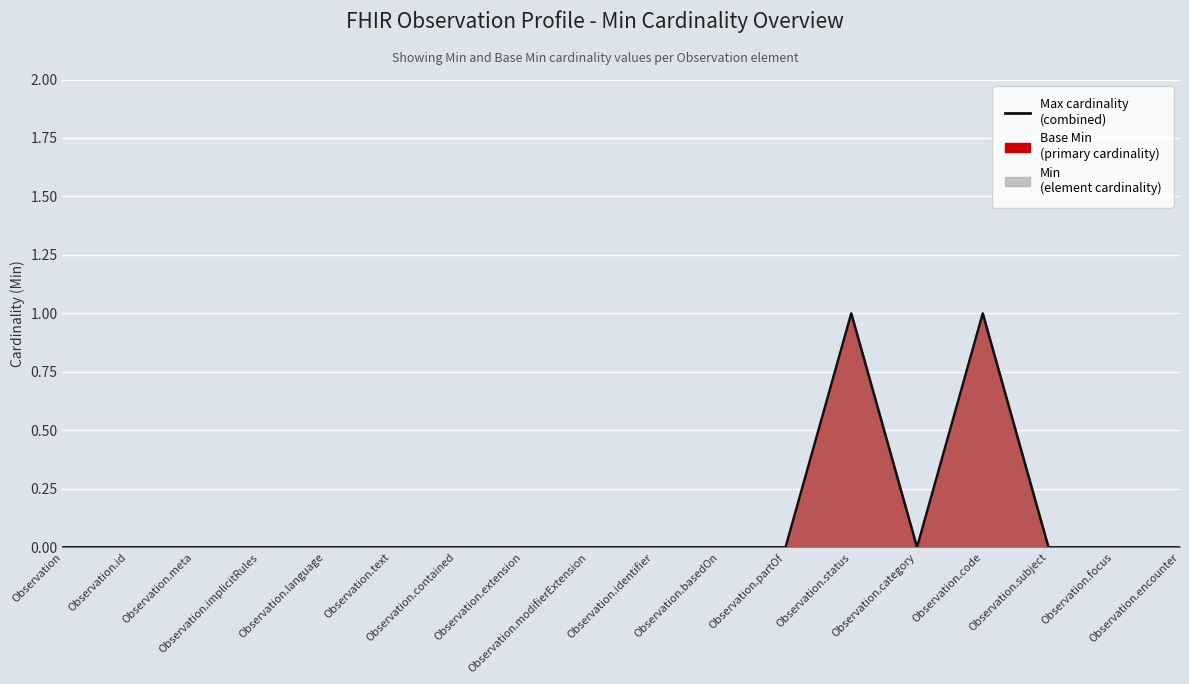

True or false: the data shows 0 at Observation.contained.

True